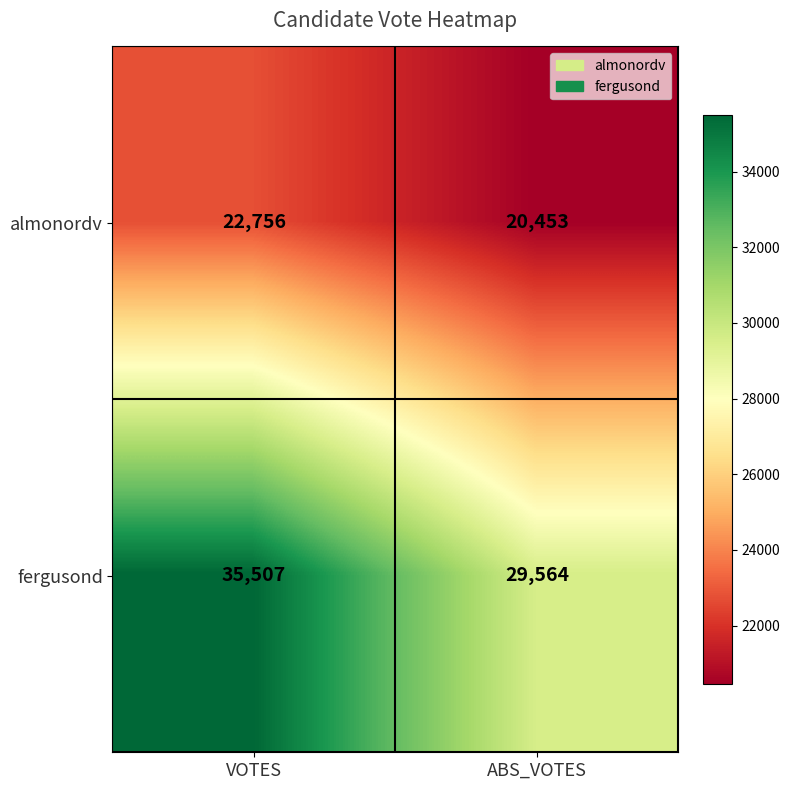

What is the sum of the almonordv values at VOTES and ABS_VOTES?

43209